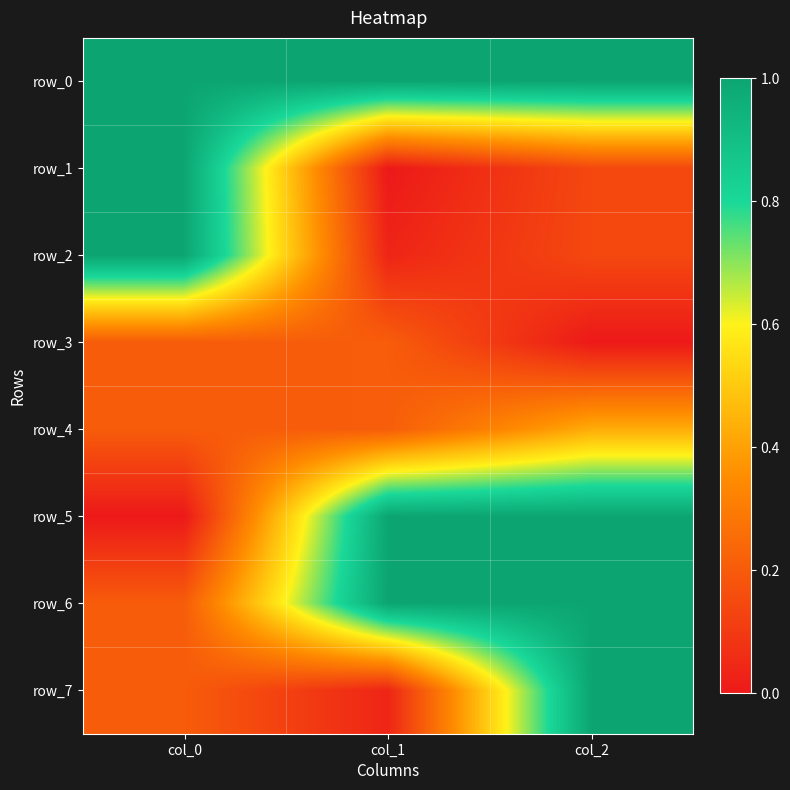

Reading left to right, what are all the values shown in this chart?

row_0: col_0=1.0	col_1=1.0	col_2=1.0
row_1: col_0=1.0	col_1=0.0	col_2=0.1
row_2: col_0=1.0	col_1=0.0	col_2=0.1
row_3: col_0=0.2	col_1=0.2	col_2=0.0
row_4: col_0=0.2	col_1=0.2	col_2=0.4
row_5: col_0=0.0	col_1=1.0	col_2=1.0
row_6: col_0=0.2	col_1=1.0	col_2=1.0
row_7: col_0=0.2	col_1=0.0	col_2=1.0